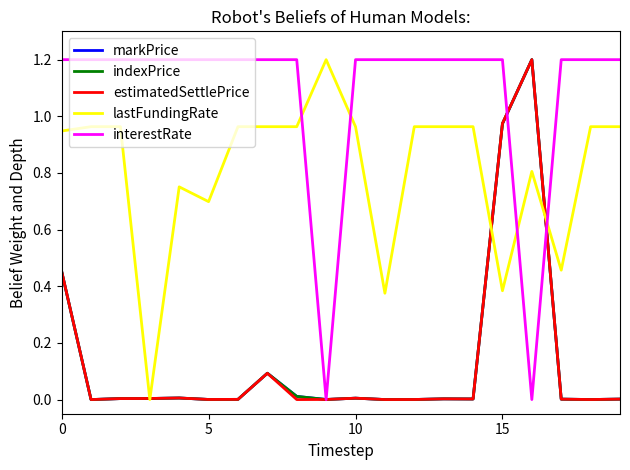

Does the chart display data point markers on the line(s)?

No